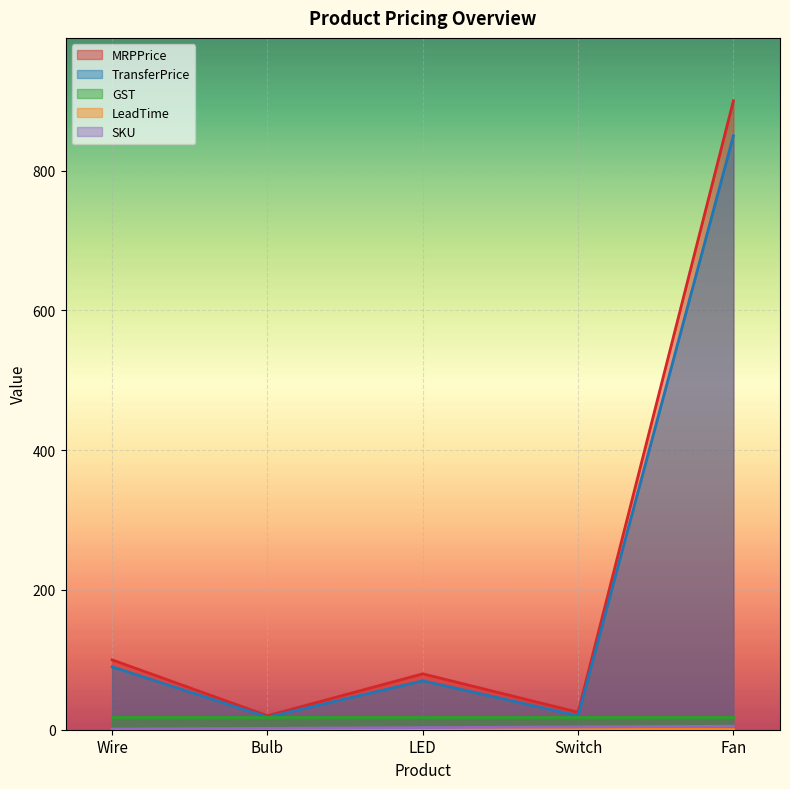

Which series has the largest total across all categories?

MRPPrice